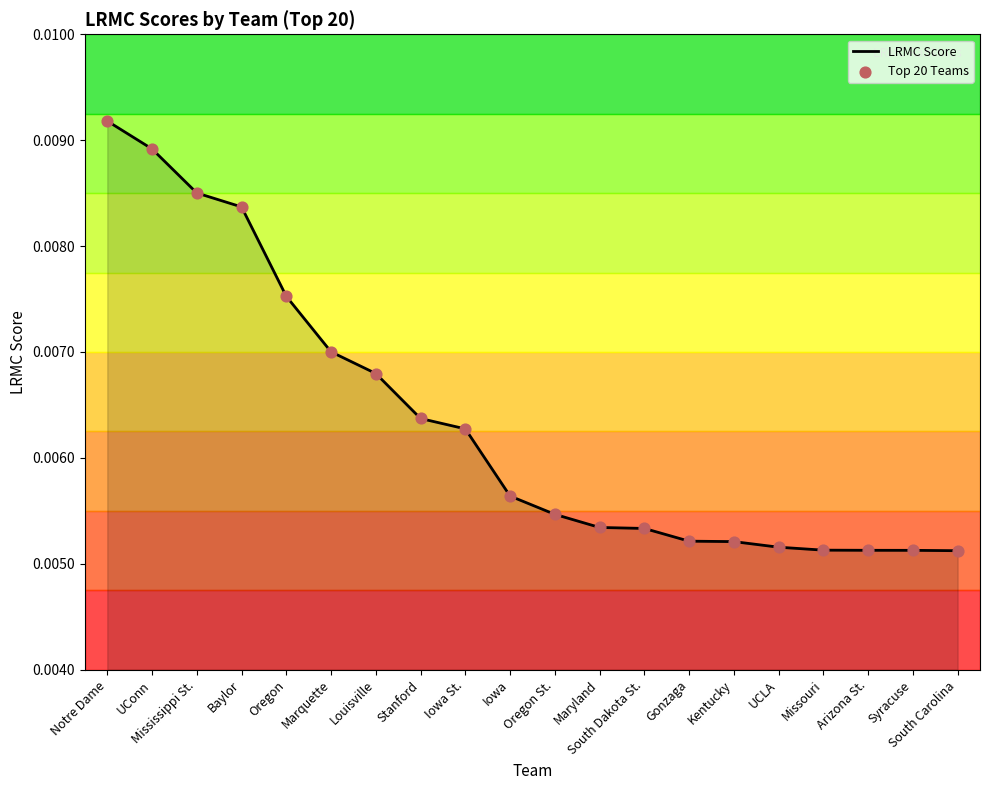

What position from the right is Marquette?

15